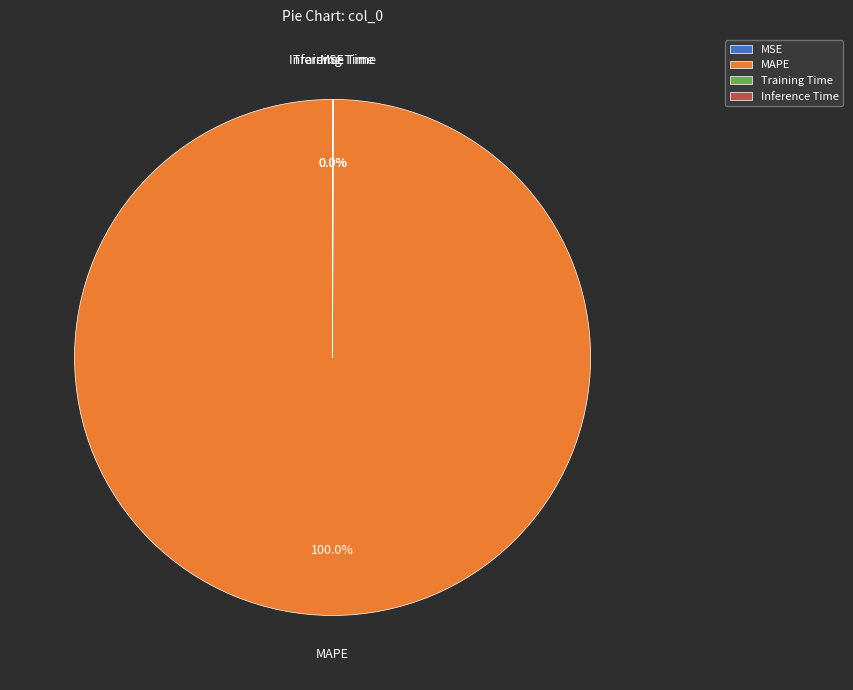

What is the majority slice?

MAPE